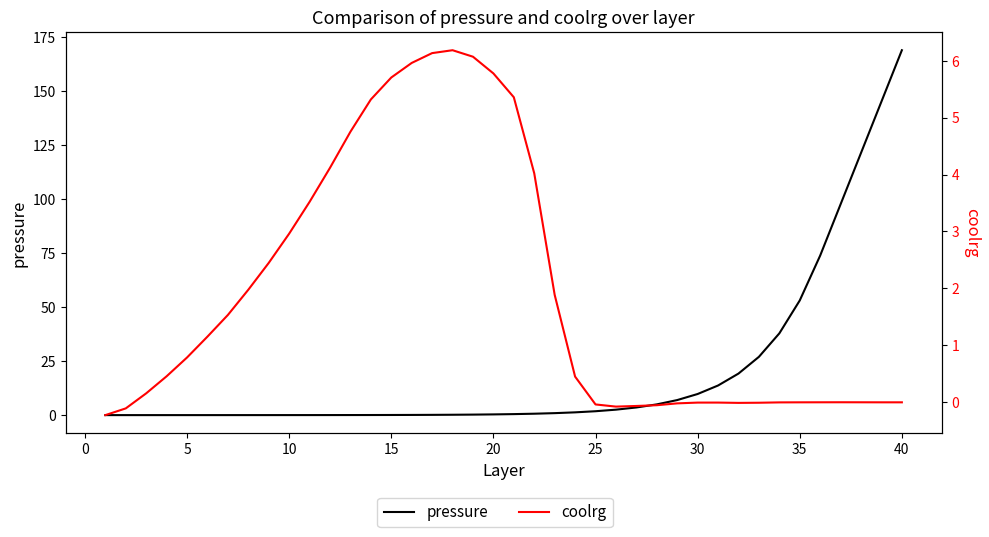

Reading right to left, transcribe all the data shown in this chart.

pressure: 169.0	145.2	121.4	97.7	73.9	53.1	37.9	27.0	19.2	13.7	9.8	7.0	5.0	3.5	2.5	1.8	1.3	0.9	0.7	0.5	0.3	0.2	0.2	0.1	0.1	0.1	0.0	0.0	0.0	0.0	0.0	0.0	0.0	0.0	0.0	0.0	0.0	0.0	0.0	0.0
coolrg: 0.0	0.0	0.0	0.0	0.0	-0.0	-0.0	-0.0	-0.0	-0.0	-0.0	-0.0	-0.1	-0.1	-0.1	-0.0	0.5	1.9	4.0	5.4	5.8	6.1	6.2	6.1	6.0	5.7	5.3	4.8	4.1	3.5	3.0	2.4	2.0	1.5	1.2	0.8	0.5	0.2	-0.1	-0.2